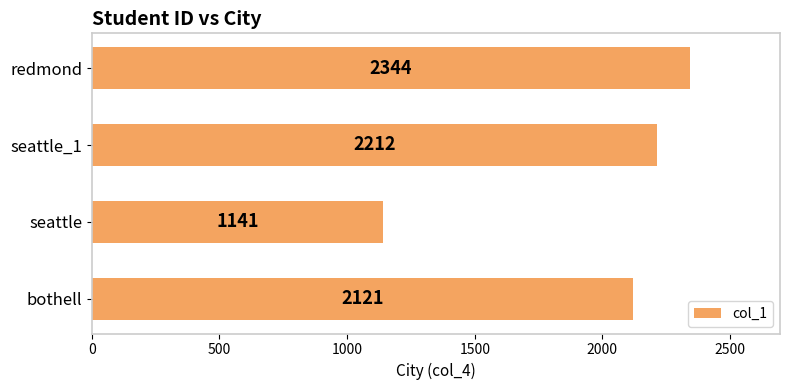

Which category has the highest value across all series?

redmond